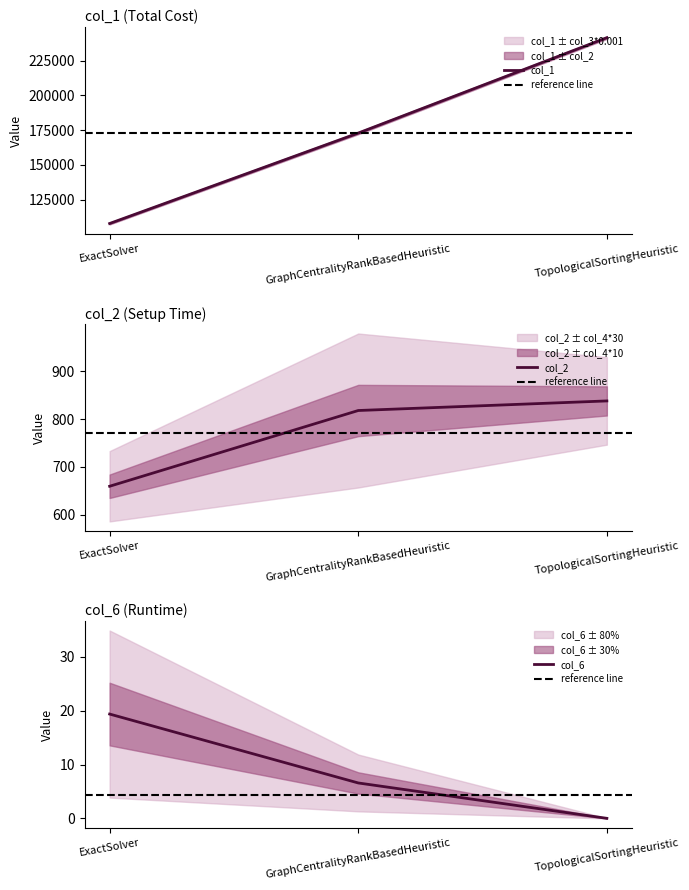

List the labels in order of col_1 value, smallest first.

ExactSolver, GraphCentralityRankBasedHeuristic, TopologicalSortingHeuristic